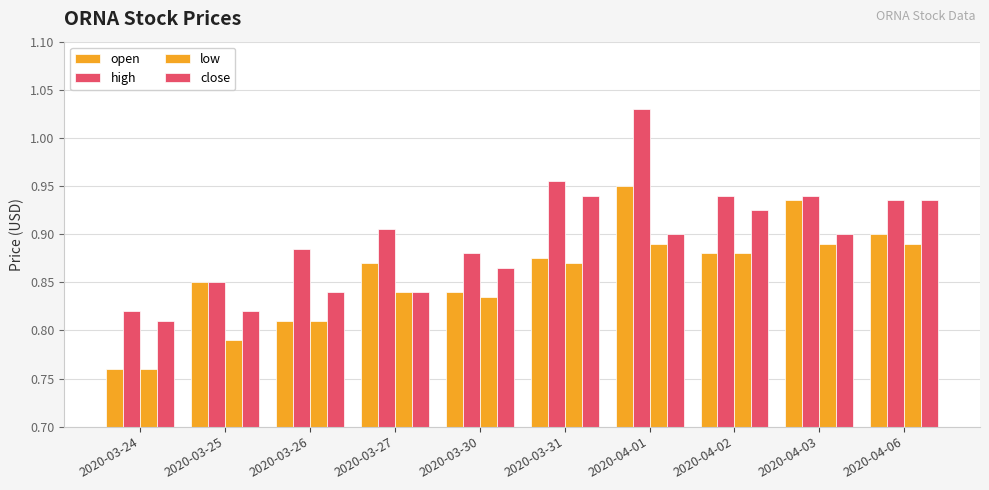

Count the number of categories in the chart.

10